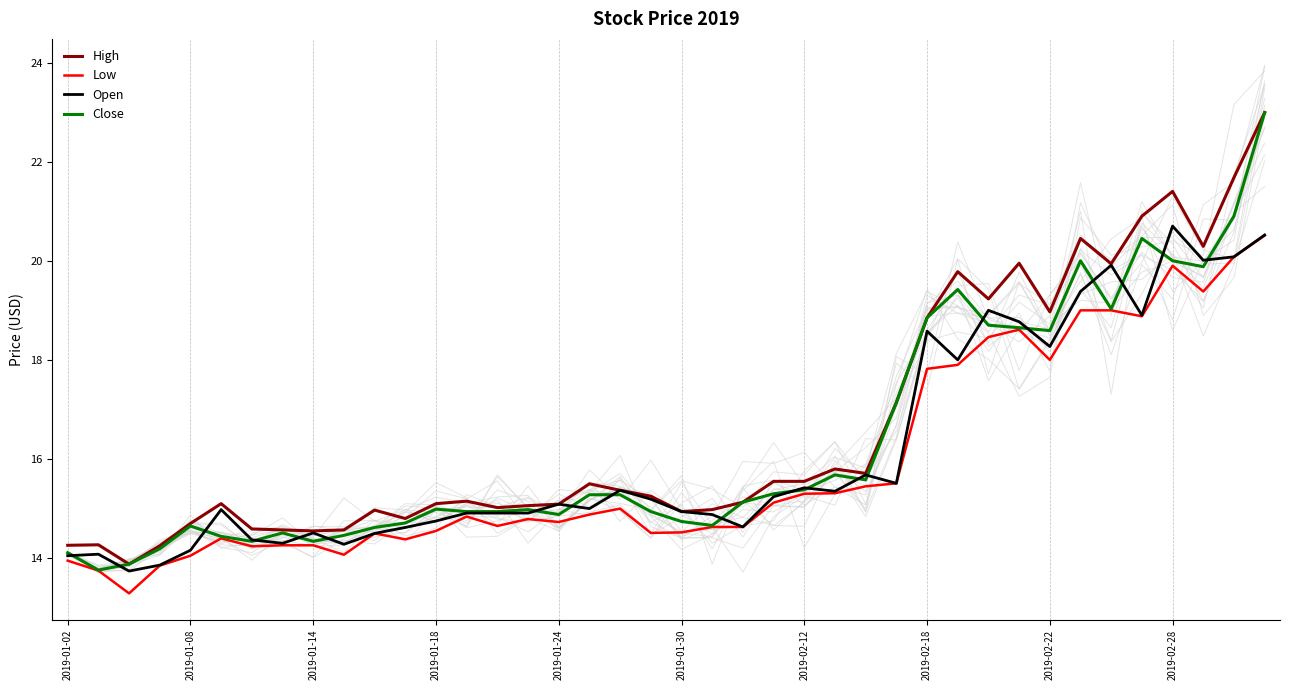

In Open, how many points are lower than both neighbors (excluding endpoints)?

11